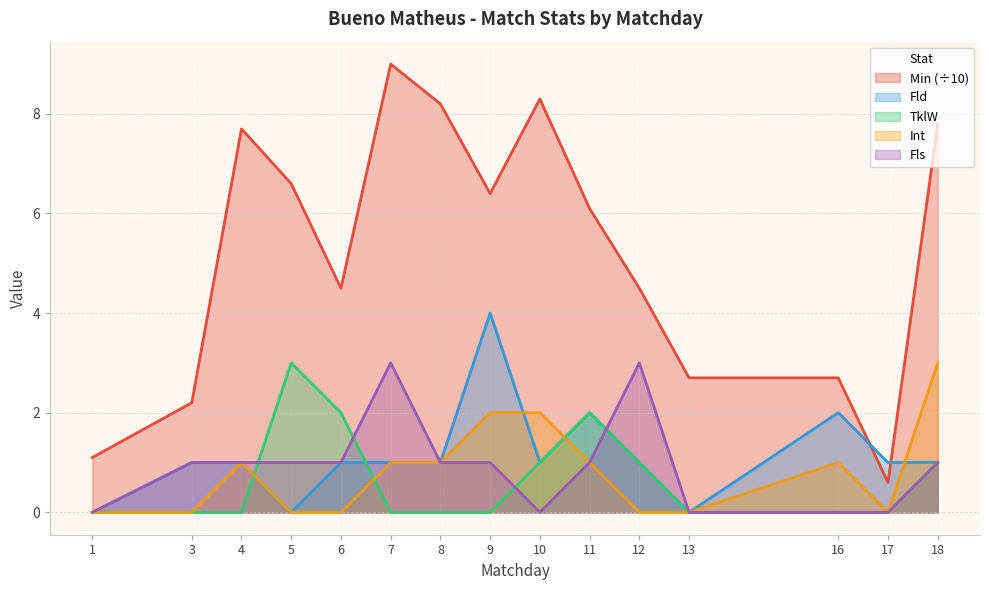

Which series has the largest range (max minus min)?

Min (÷10)